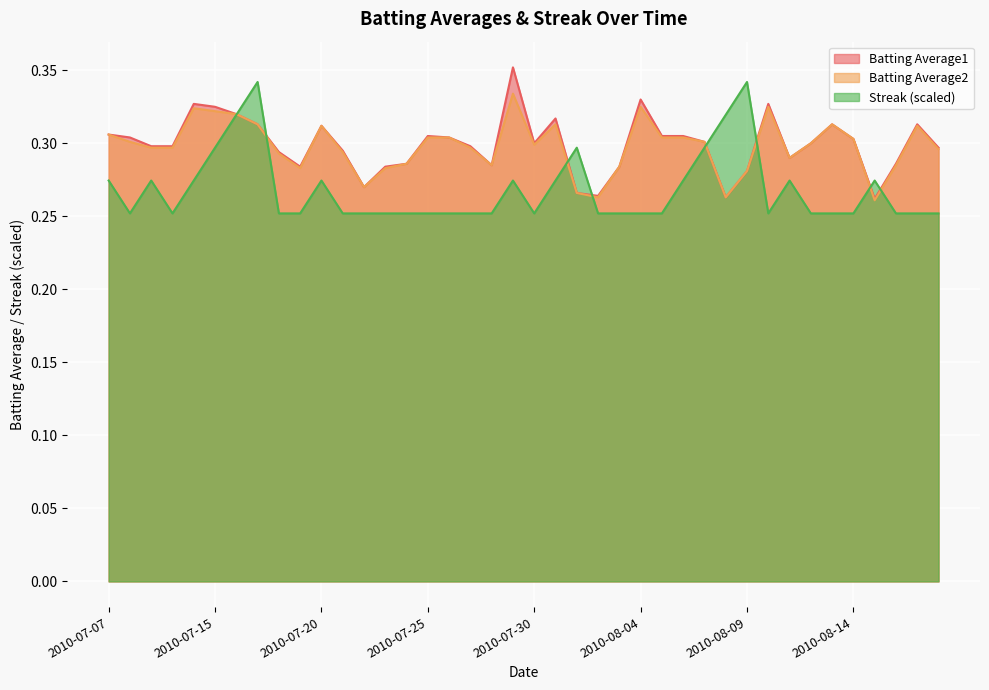

True or false: Batting Average2 and Batting Average1 intersect in this chart.

False